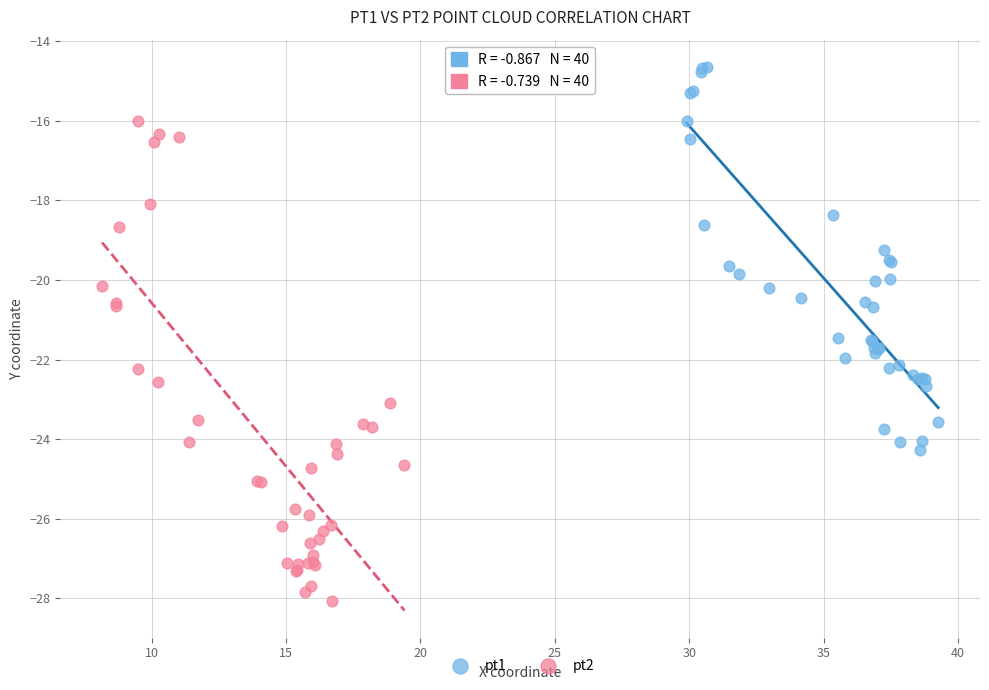

Which series has the largest Y range (max minus min)?

pt2